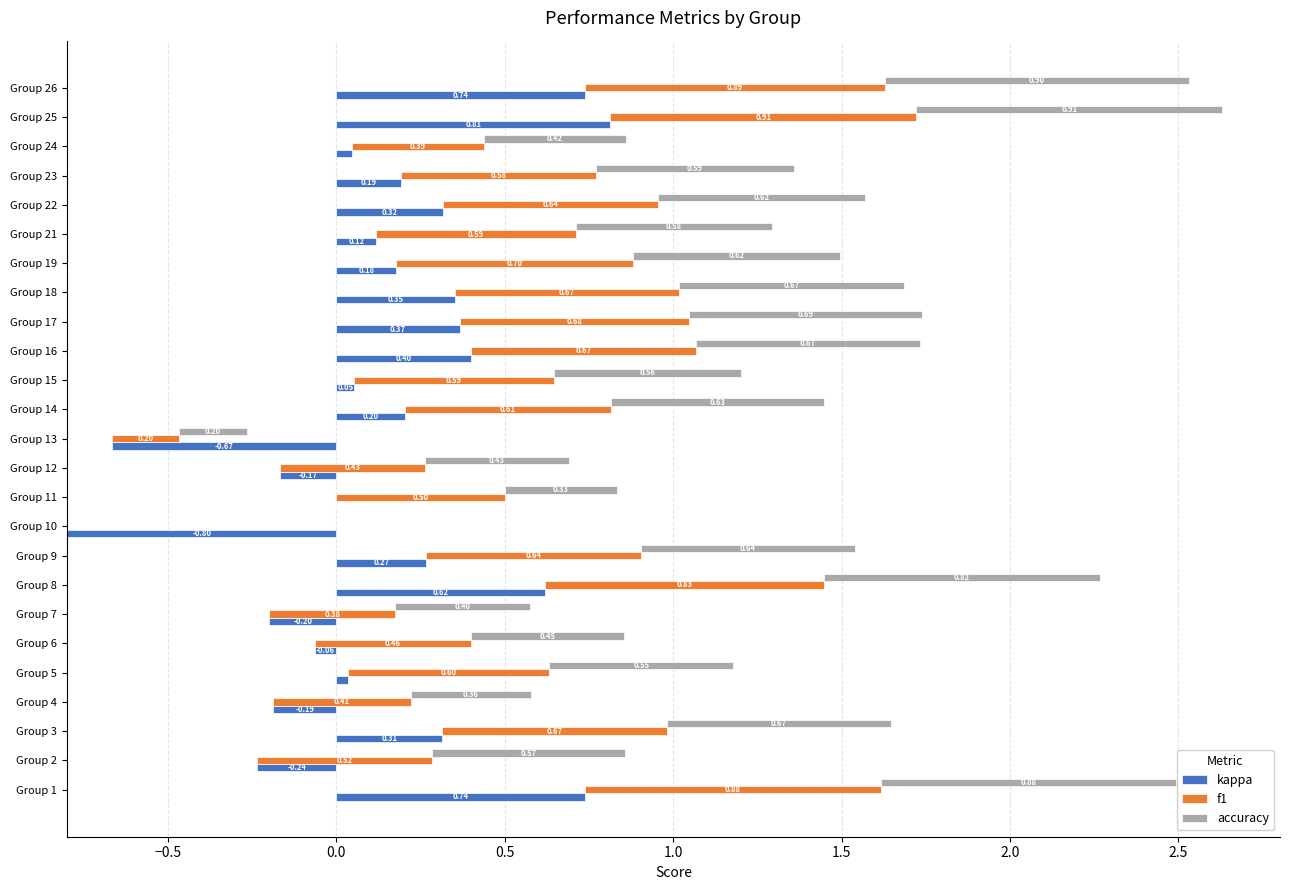

What position from the right is 18?

7